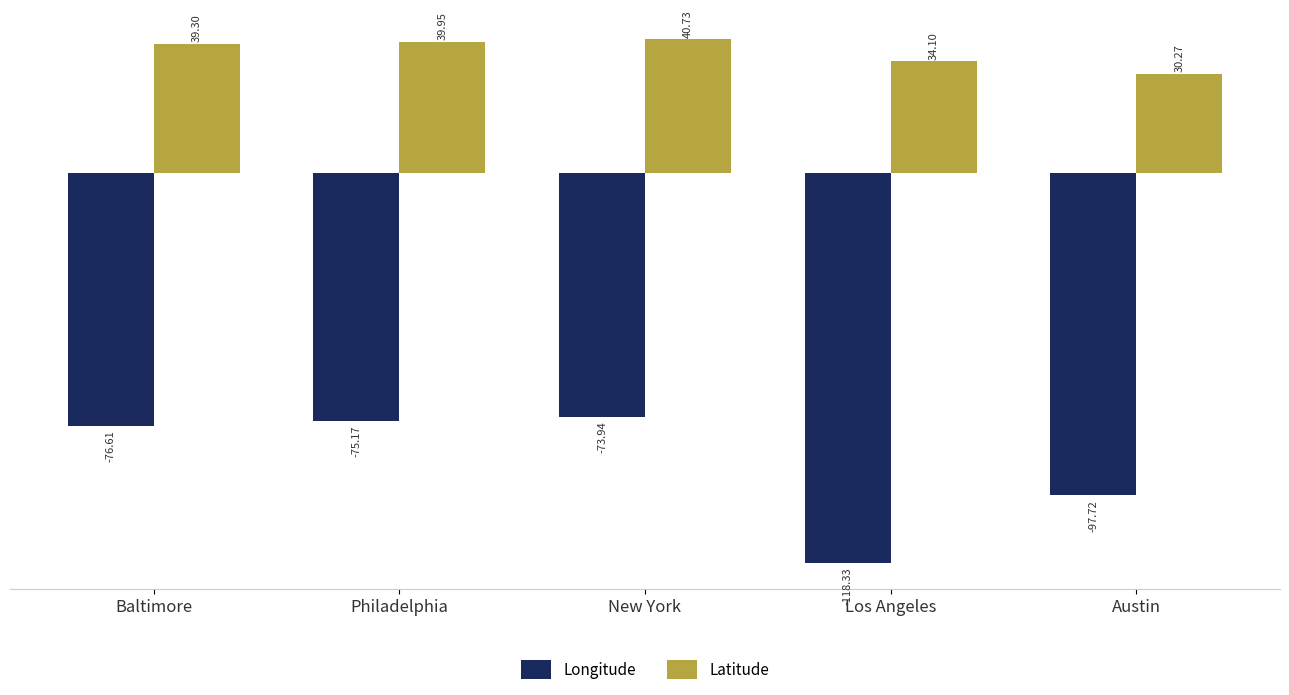

Does the chart contain any negative values?

Yes